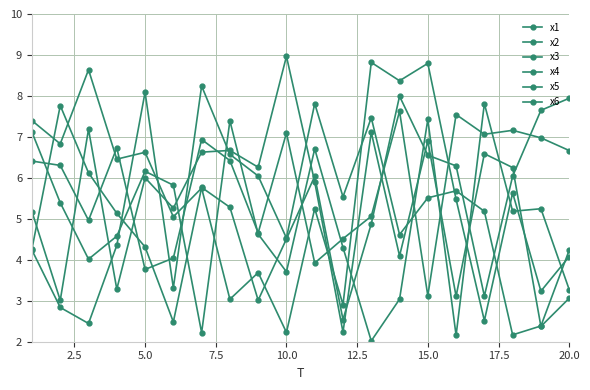

In x2, how many points are higher than both neighbors (excluding endpoints)?

6